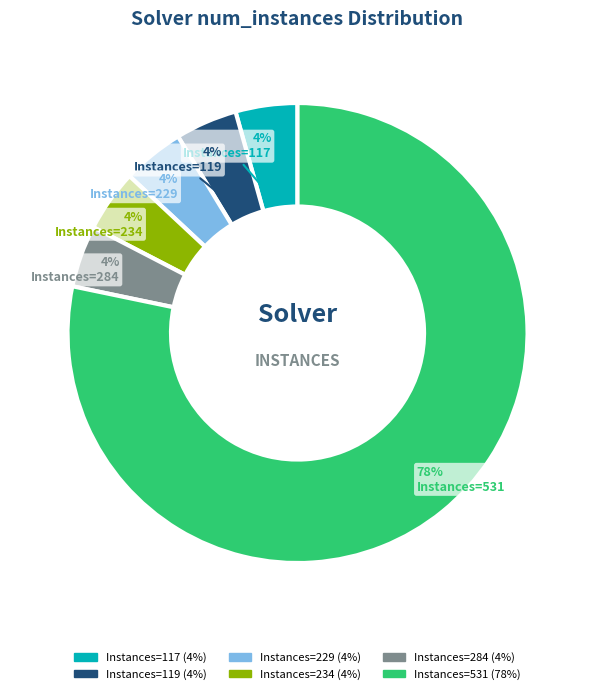

Is there any slice that represents more than half of the pie?

Yes